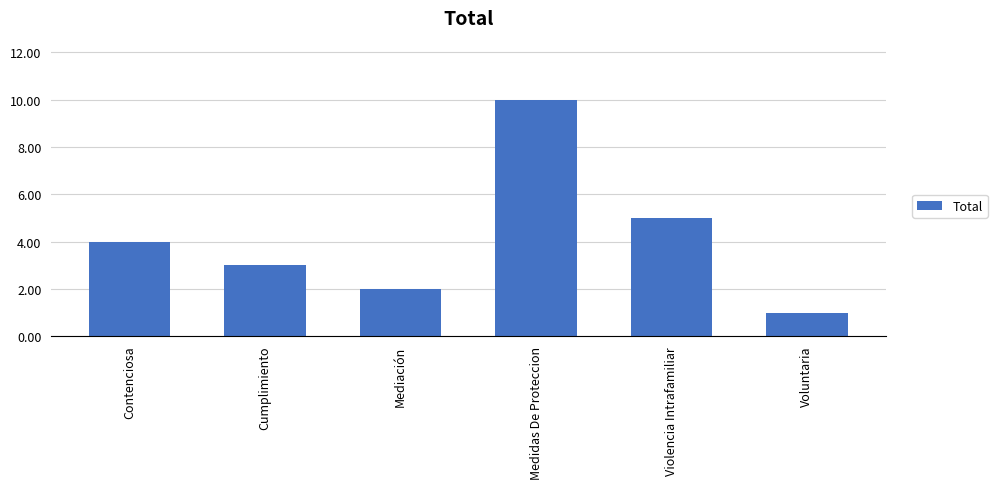

What is the smallest value displayed?

1